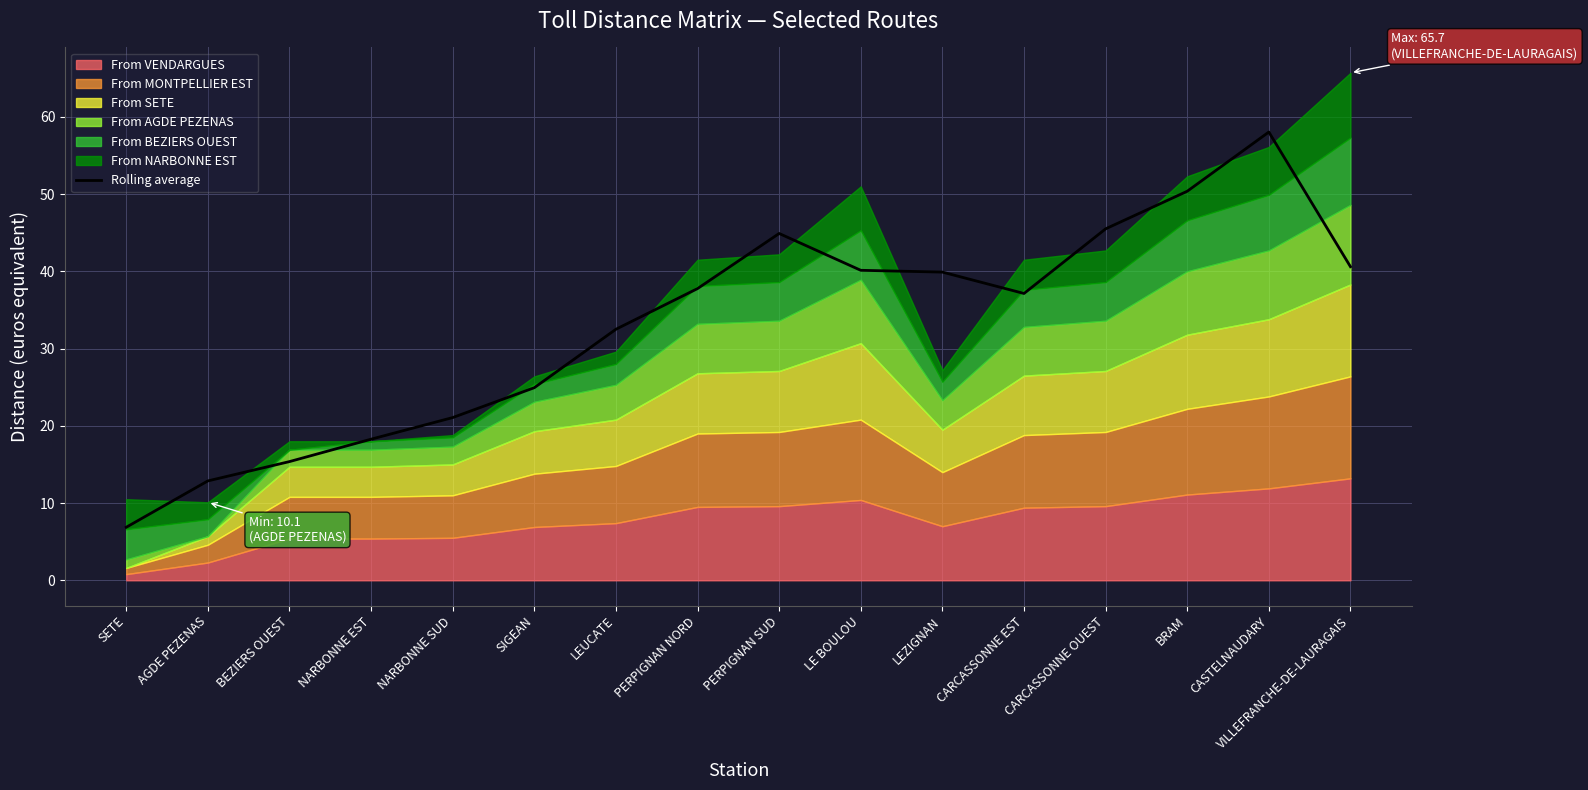

Is it true that the value at NARBONNE EST is 4.2?

False